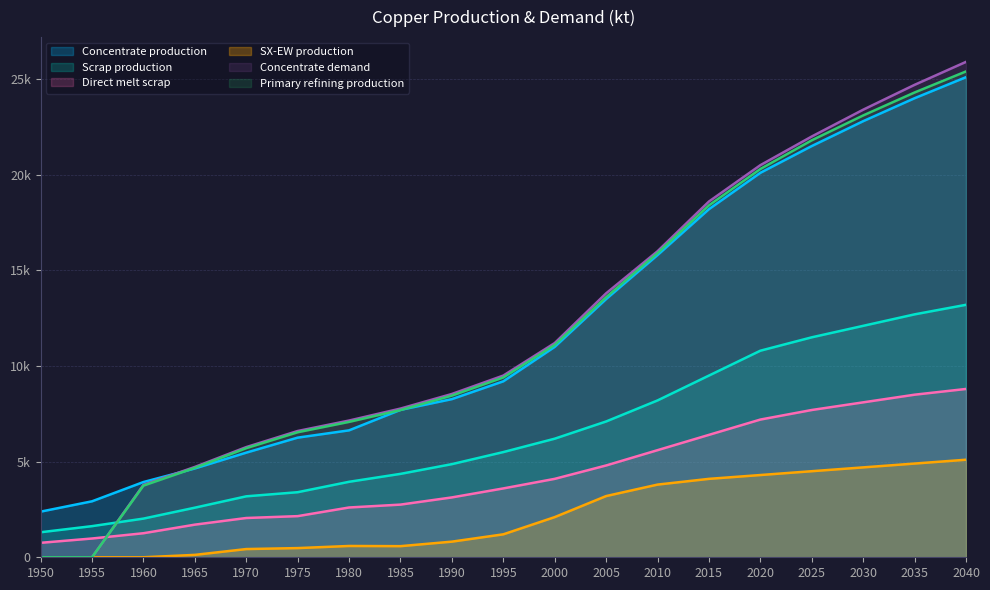

List the labels in order of Concentrate production value, largest first.

2040, 2035, 2030, 2025, 2020, 2015, 2010, 2005, 2000, 1995, 1990, 1985, 1980, 1975, 1970, 1965, 1960, 1955, 1950